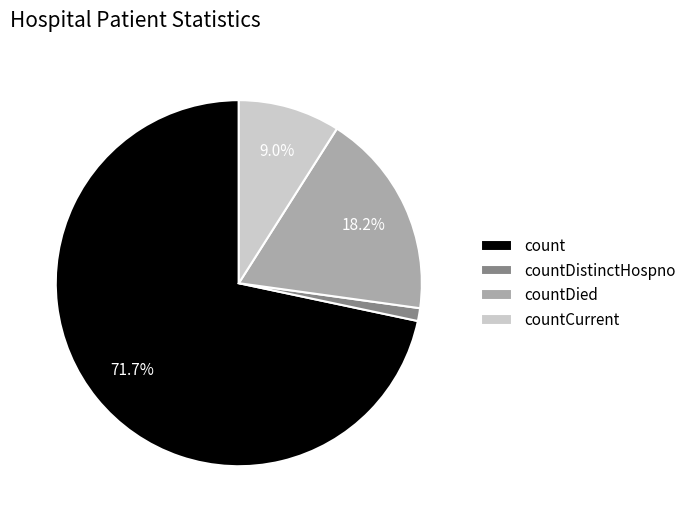

Which category has the smallest portion of the pie?

countDistinctHospno